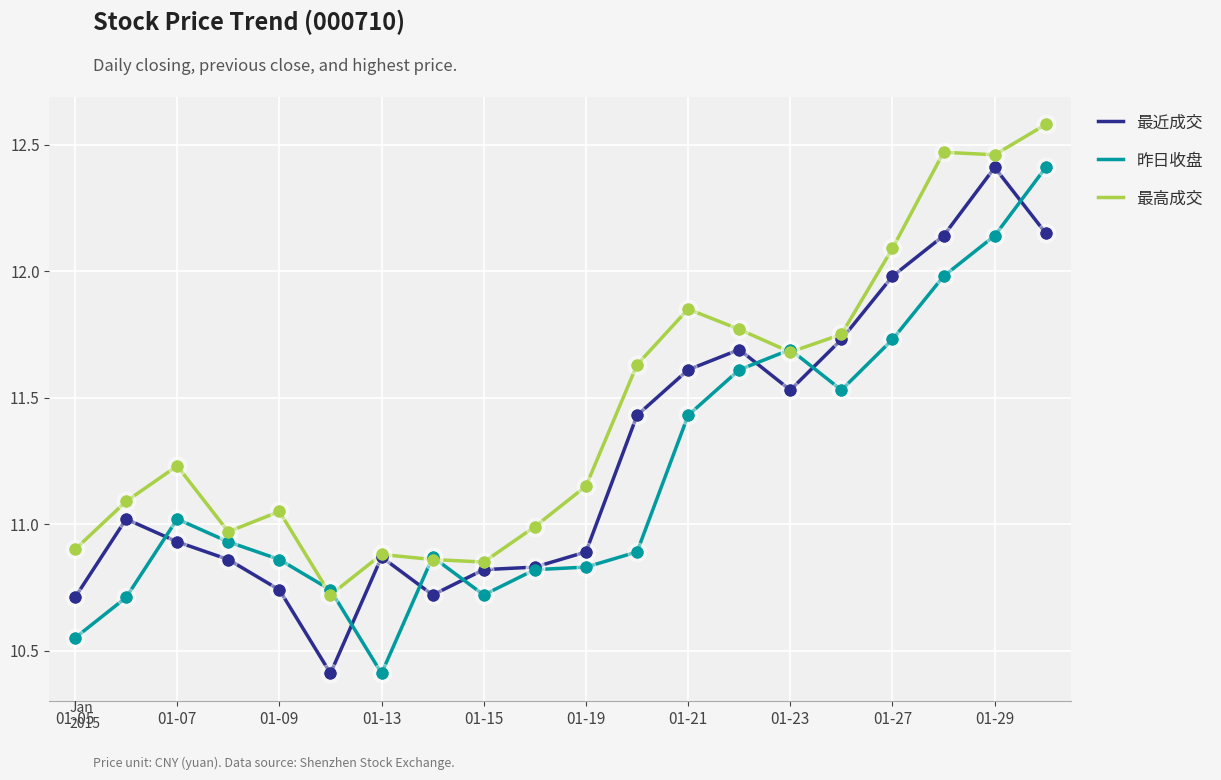

Which series has the largest total across all categories?

最高成交